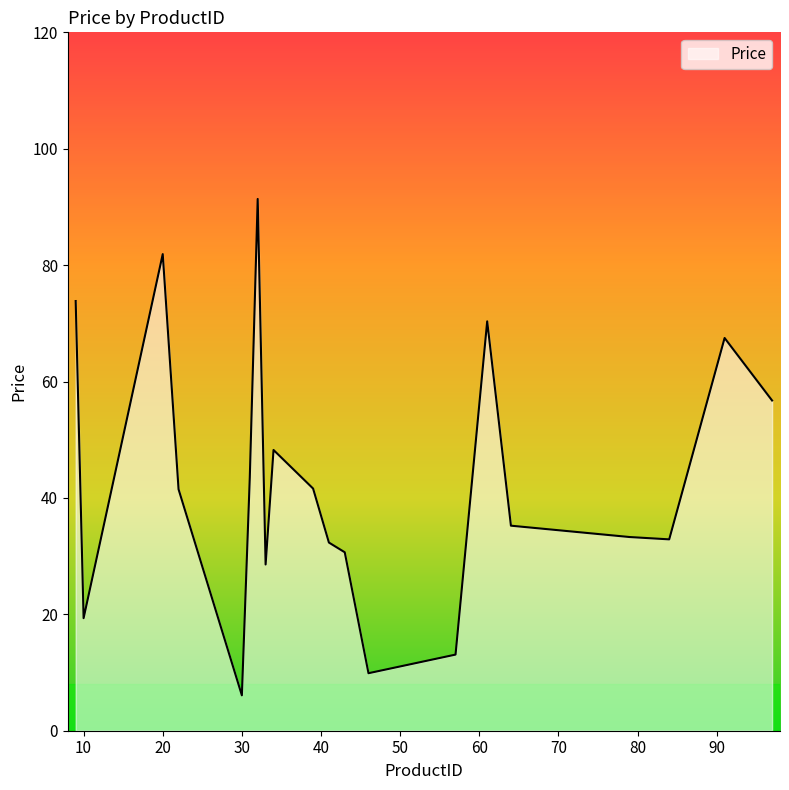

Does the chart have visible grid lines?

No